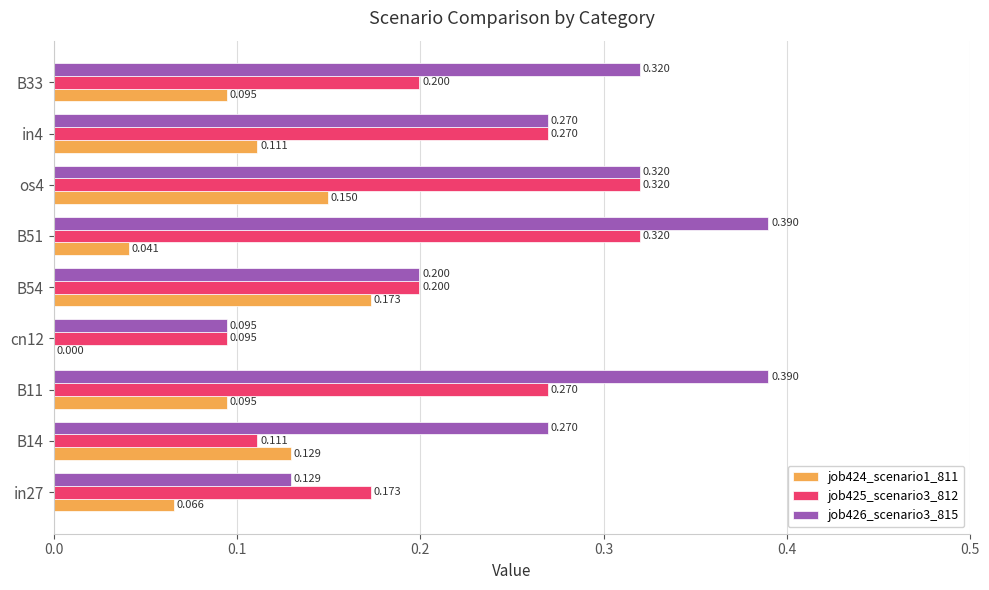

Is the value of job424_scenario1_811 at cn12 greater than the value of job425_scenario3_812 at B33?

No